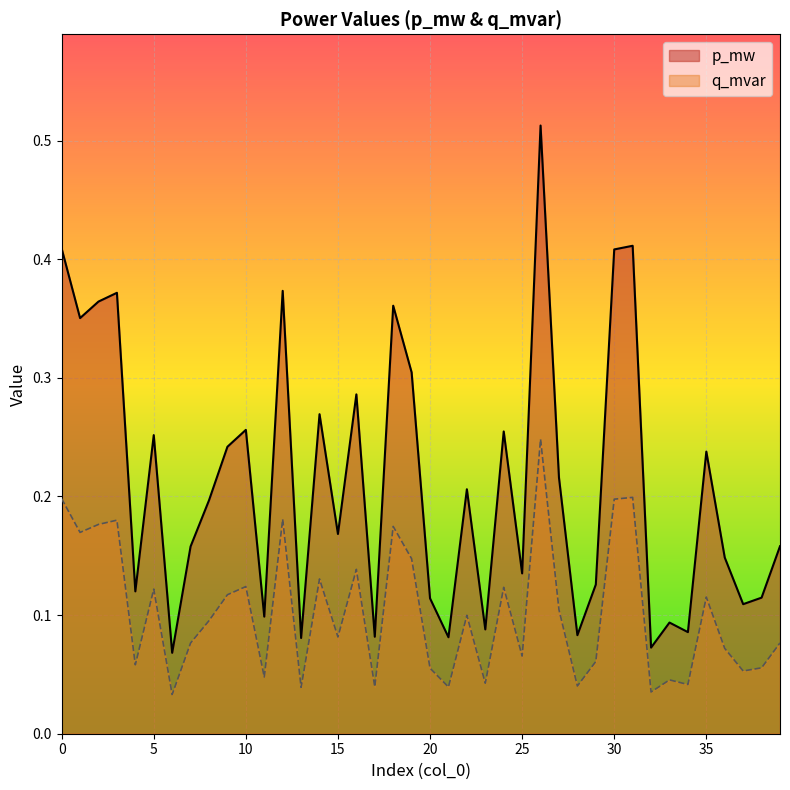

Reading right to left, list all the values displayed in this chart.

p_mw: 39=0.2	38=0.1	37=0.1	36=0.1	35=0.2	34=0.1	33=0.1	32=0.1	31=0.4	30=0.4	29=0.1	28=0.1	27=0.2	26=0.5	25=0.1	24=0.3	23=0.1	22=0.2	21=0.1	20=0.1	19=0.3	18=0.4	17=0.1	16=0.3	15=0.2	14=0.3	13=0.1	12=0.4	11=0.1	10=0.3	9=0.2	8=0.2	7=0.2	6=0.1	5=0.3	4=0.1	3=0.4	2=0.4	1=0.4	0=0.4
q_mvar: 39=0.1	38=0.1	37=0.1	36=0.1	35=0.1	34=0.0	33=0.0	32=0.0	31=0.2	30=0.2	29=0.1	28=0.0	27=0.1	26=0.2	25=0.1	24=0.1	23=0.0	22=0.1	21=0.0	20=0.1	19=0.1	18=0.2	17=0.0	16=0.1	15=0.1	14=0.1	13=0.0	12=0.2	11=0.0	10=0.1	9=0.1	8=0.1	7=0.1	6=0.0	5=0.1	4=0.1	3=0.2	2=0.2	1=0.2	0=0.2